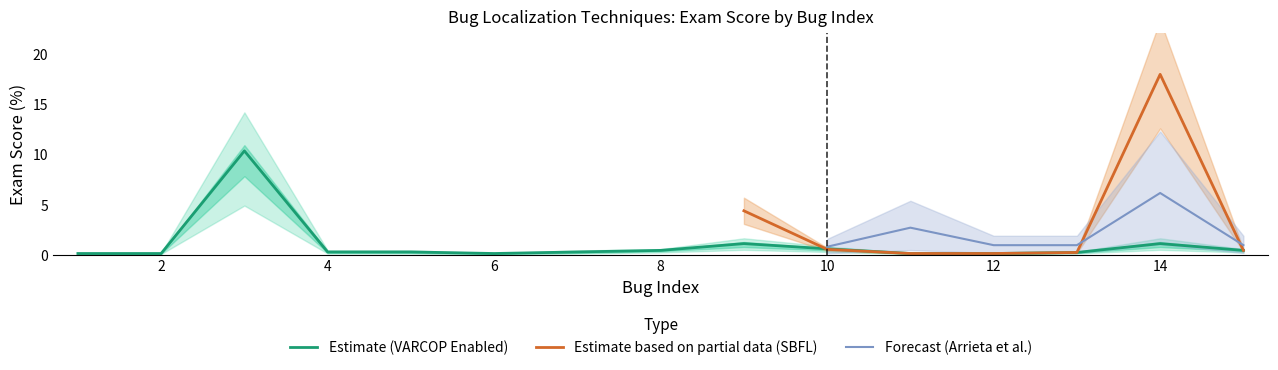

True or false: Estimate (VARCOP Enabled) has a value of 1.1 at 14.

True